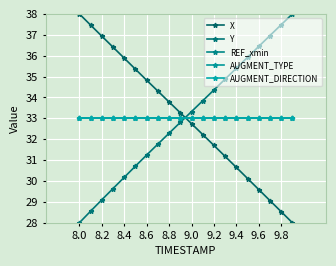

What is the value of the X point at the 19th from the left?

28.5